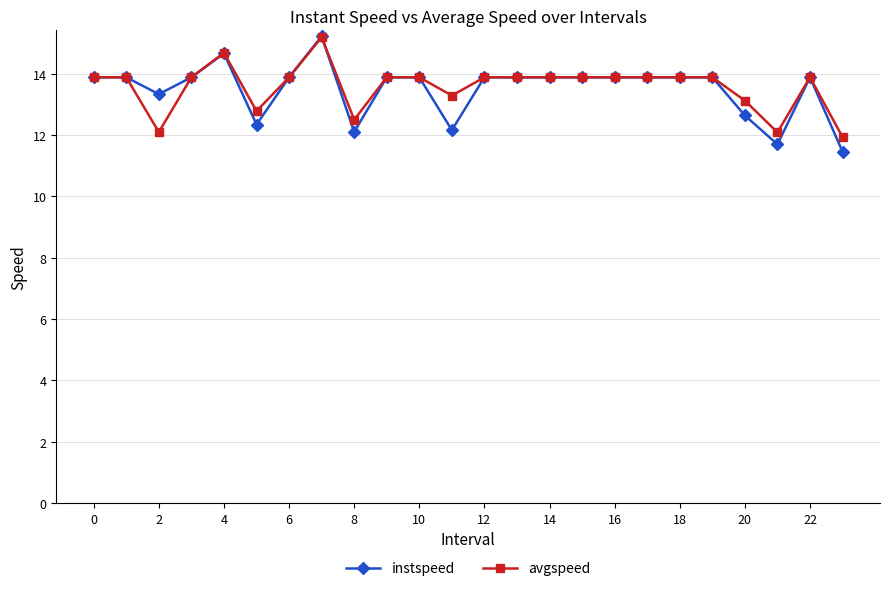

What is the minimum value for instspeed?

11.5